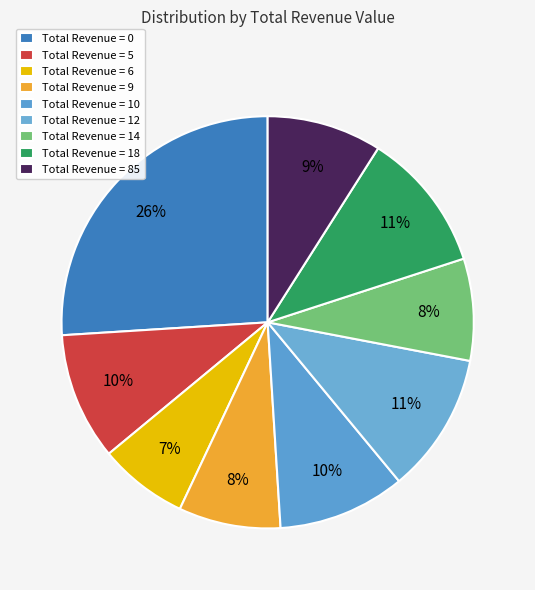

Is there a majority slice in this chart?

No